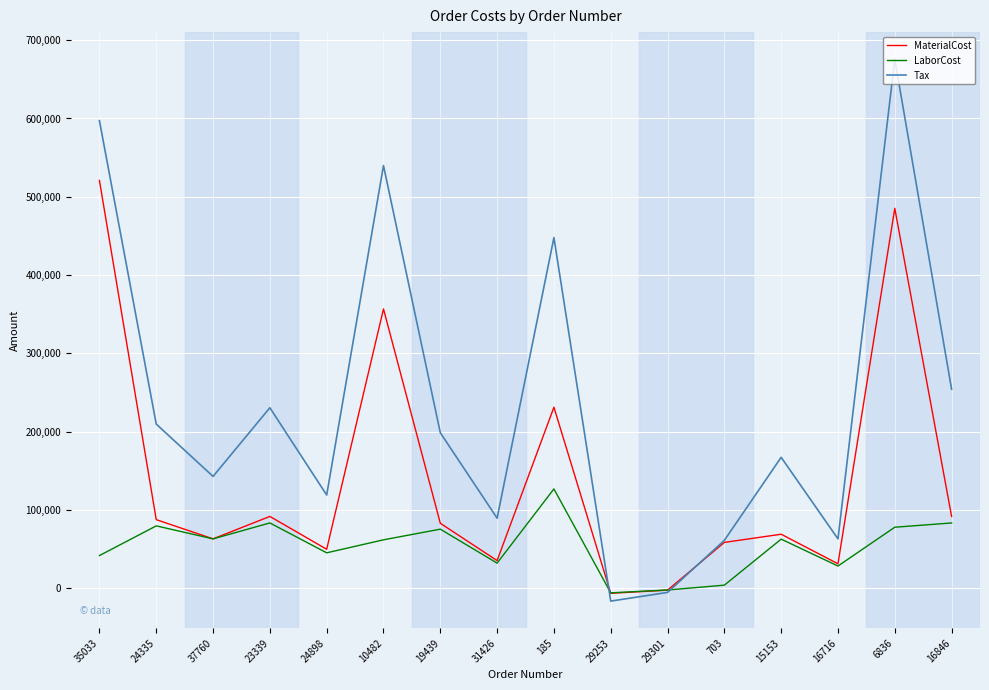

Where do LaborCost and Tax first cross each other?

185 and 29253